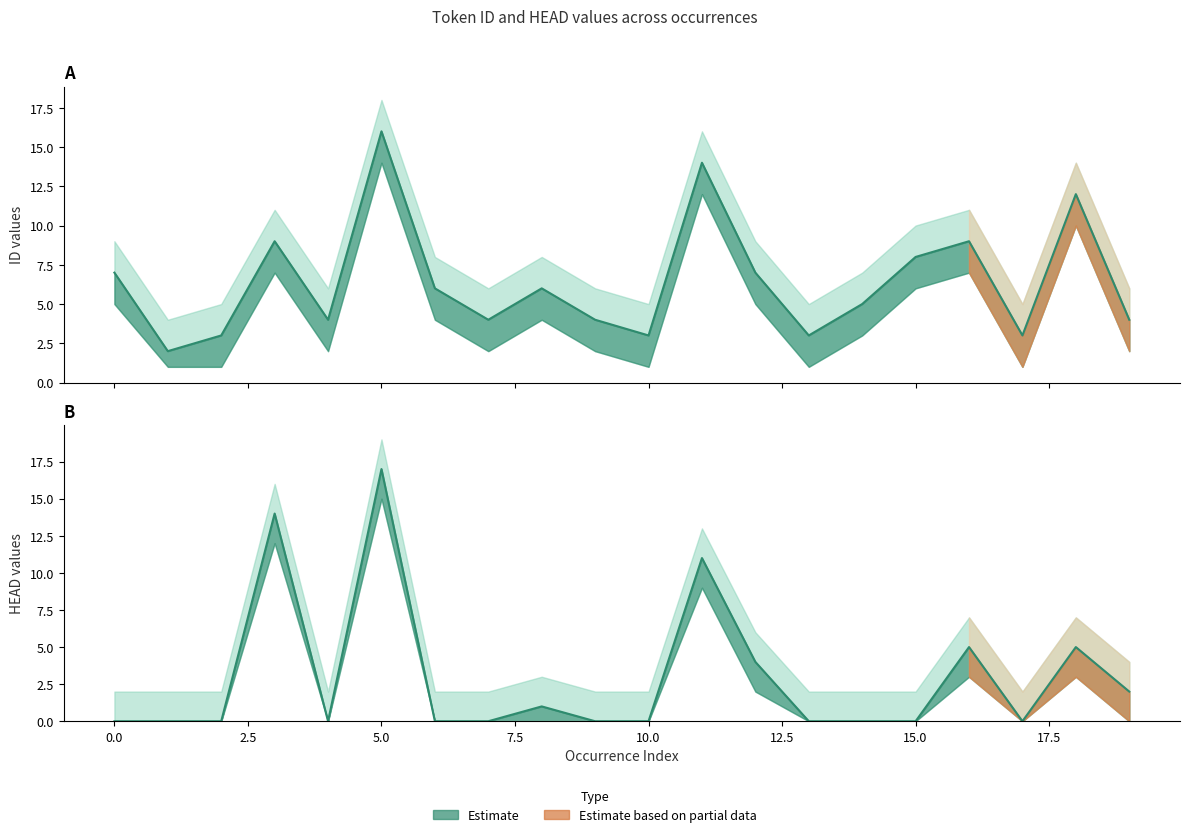

What is the difference between the maximum and minimum values in the HEAD series?

17